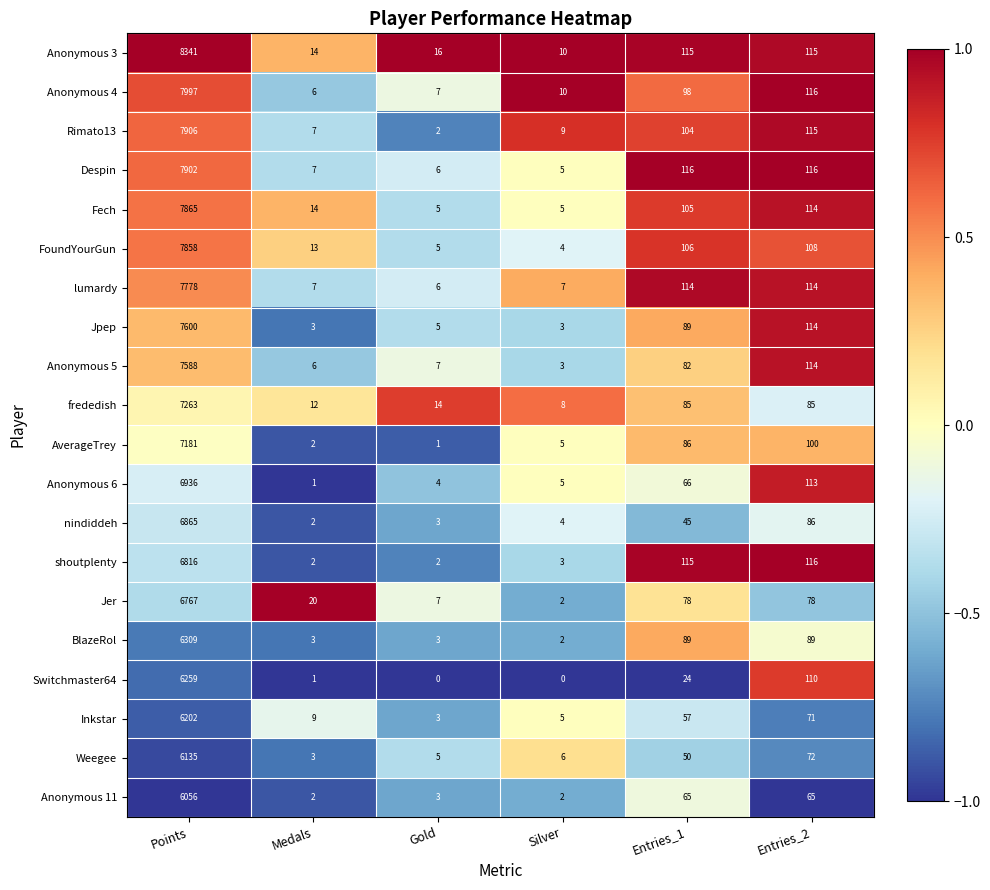

Is the value of Anonymous 6 at Points greater than the value of Anonymous 4 at Gold?

Yes